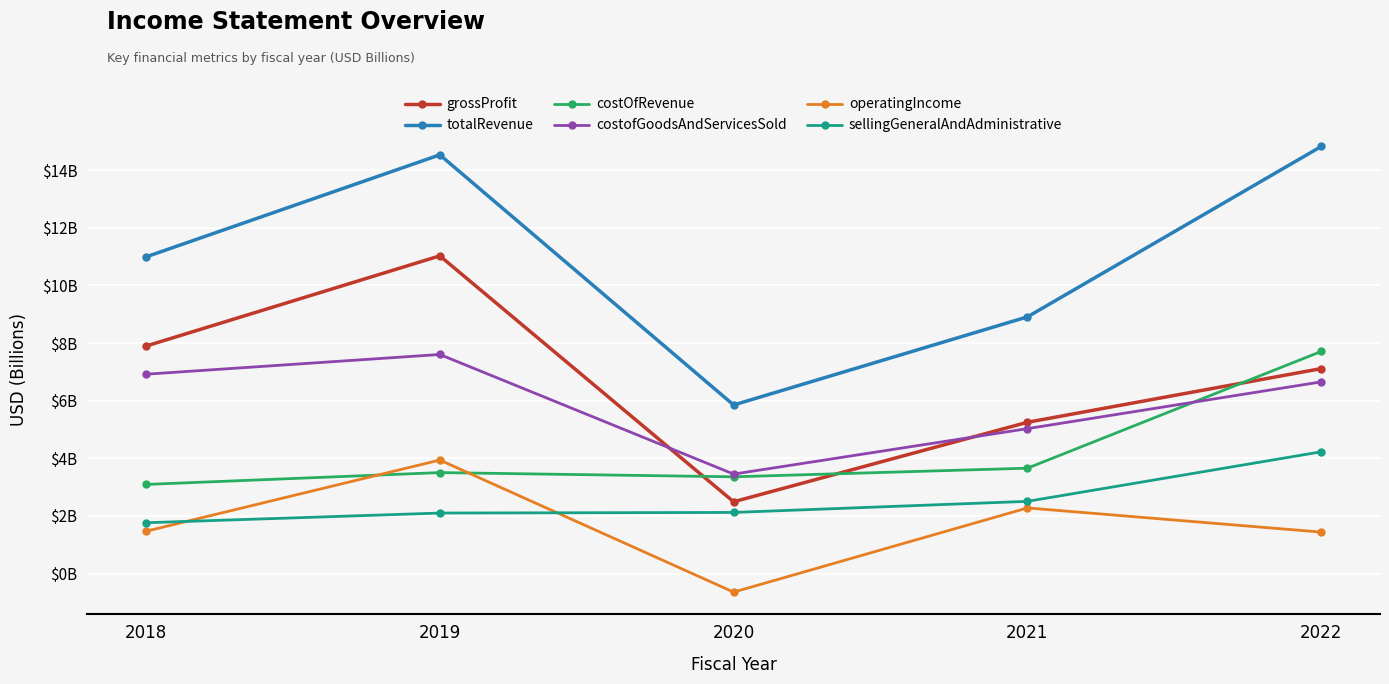

Which series has the largest range (max minus min)?

totalRevenue